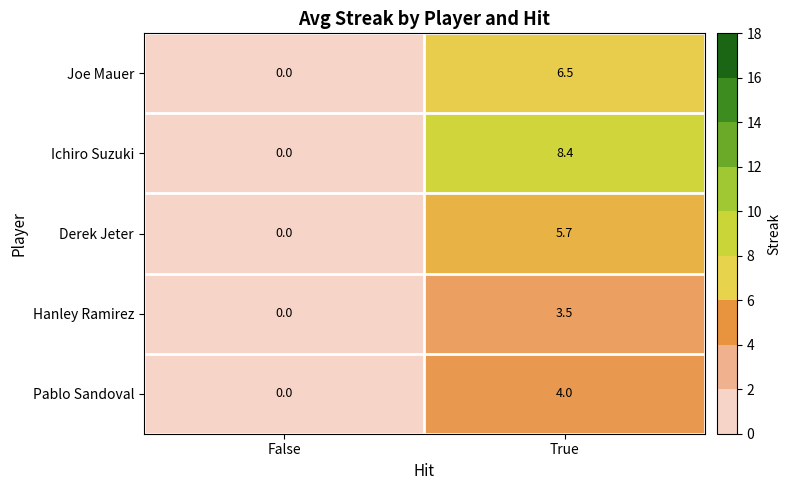

At which category is the sum across all series the highest?

True